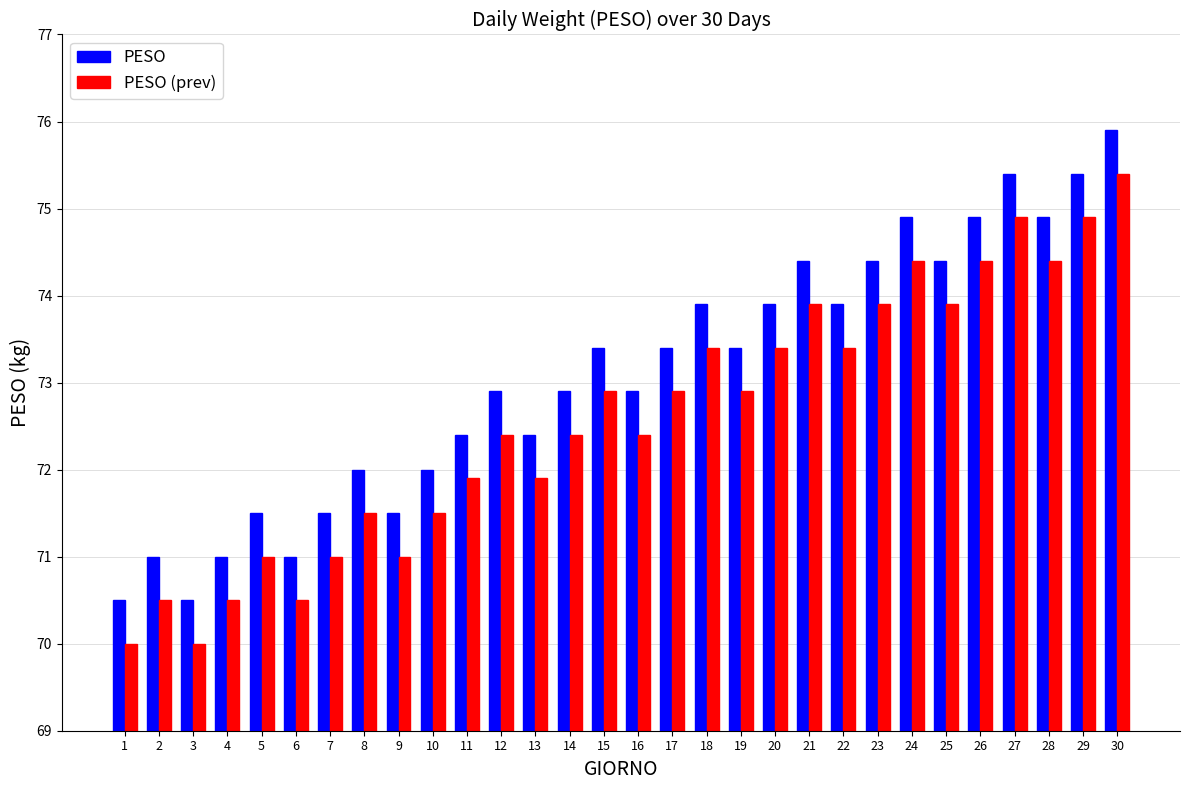

Are the bars grouped side by side (vs. stacked)?

Yes